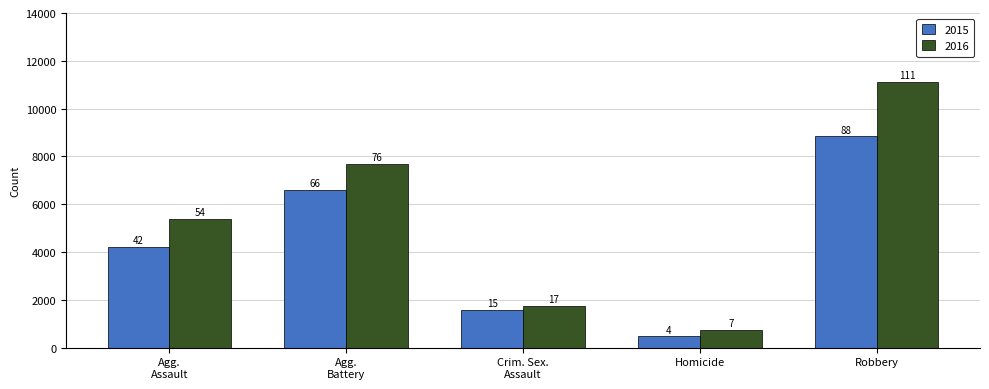

Rank the series at Robbery from highest to lowest value.

2016, 2015